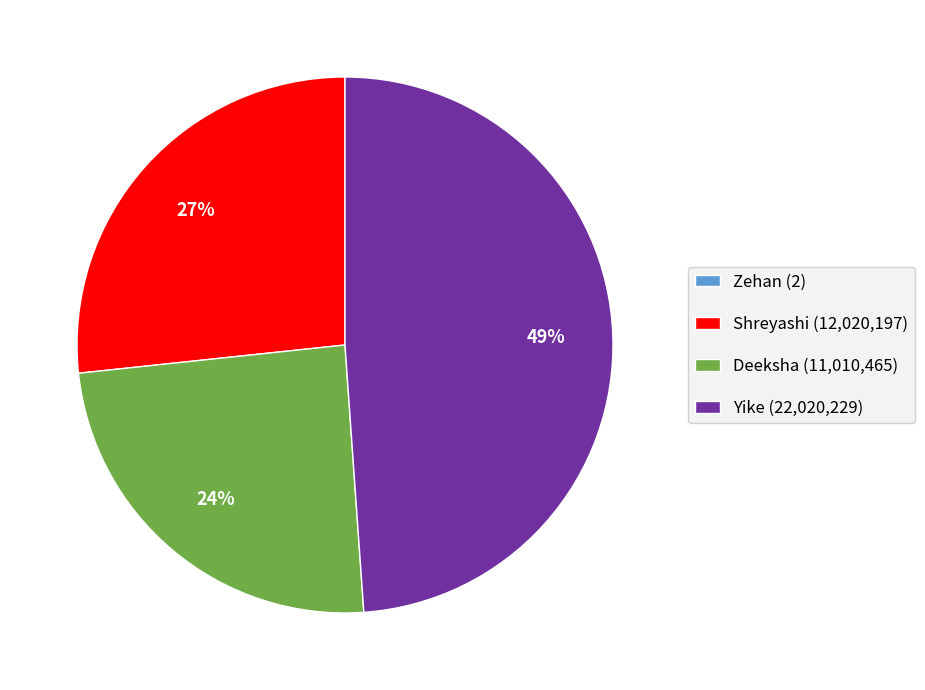

Between Deeksha (11,010,465) and Yike (22,020,229), which is larger?

Yike (22,020,229)